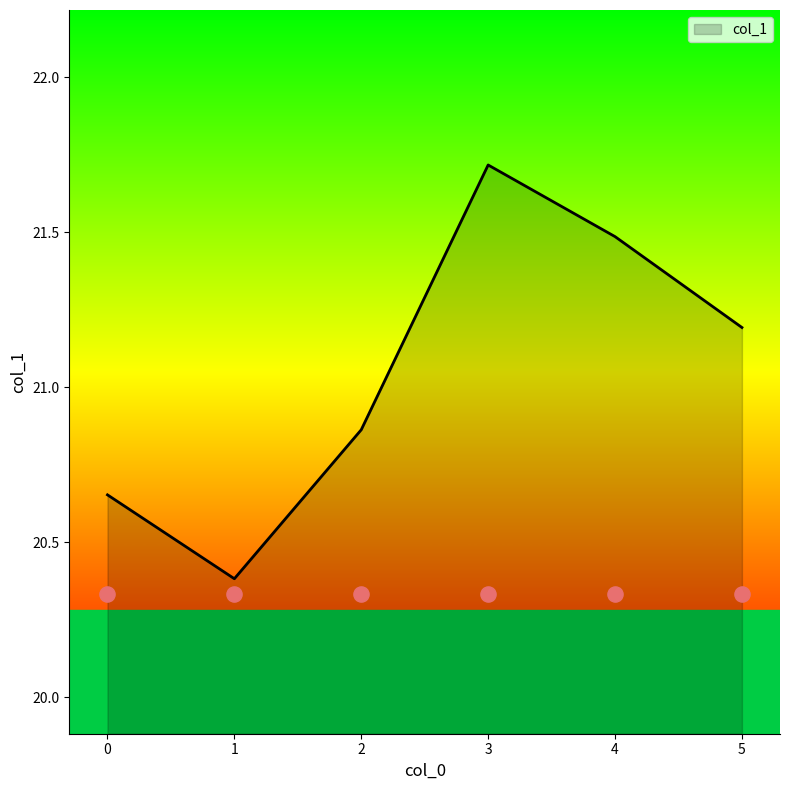

Which has a higher value, 1 or 3?

3